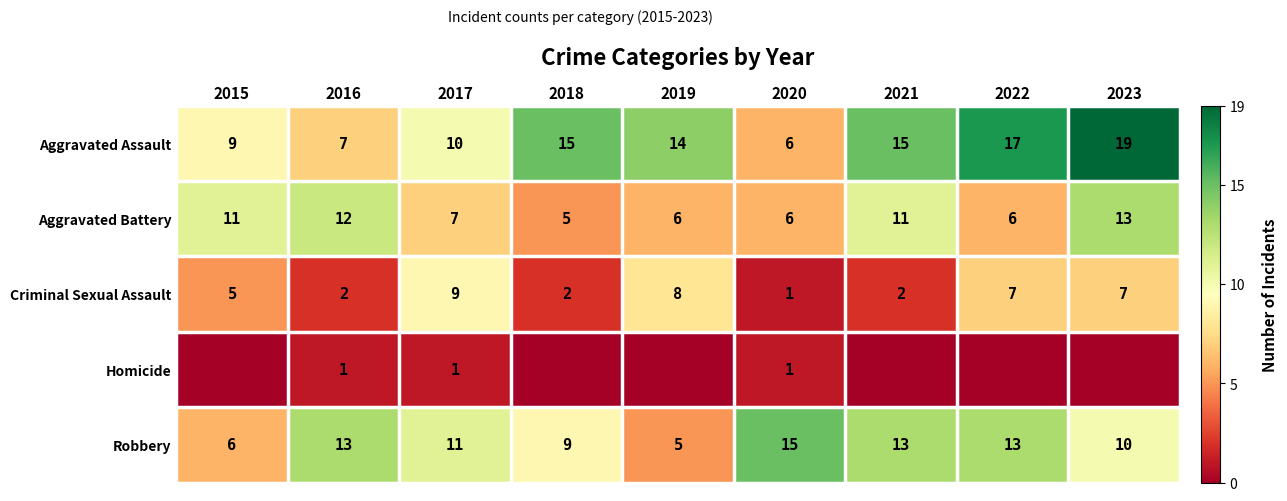

Where does the Robbery series first go above 11?

2016